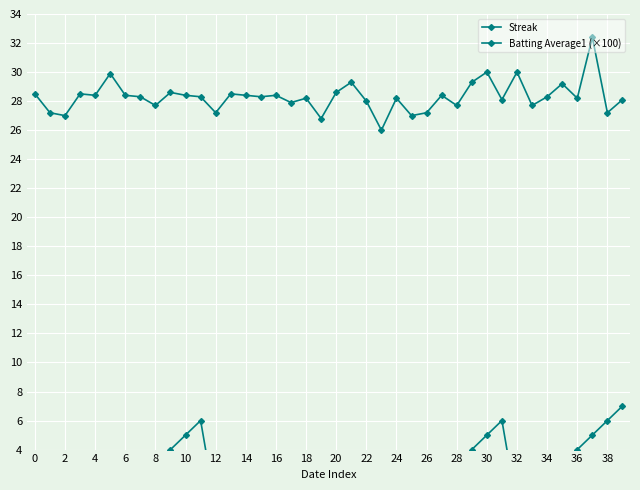

The value of Batting Average1 (×100) at 10 is 52.3. True or false?

False